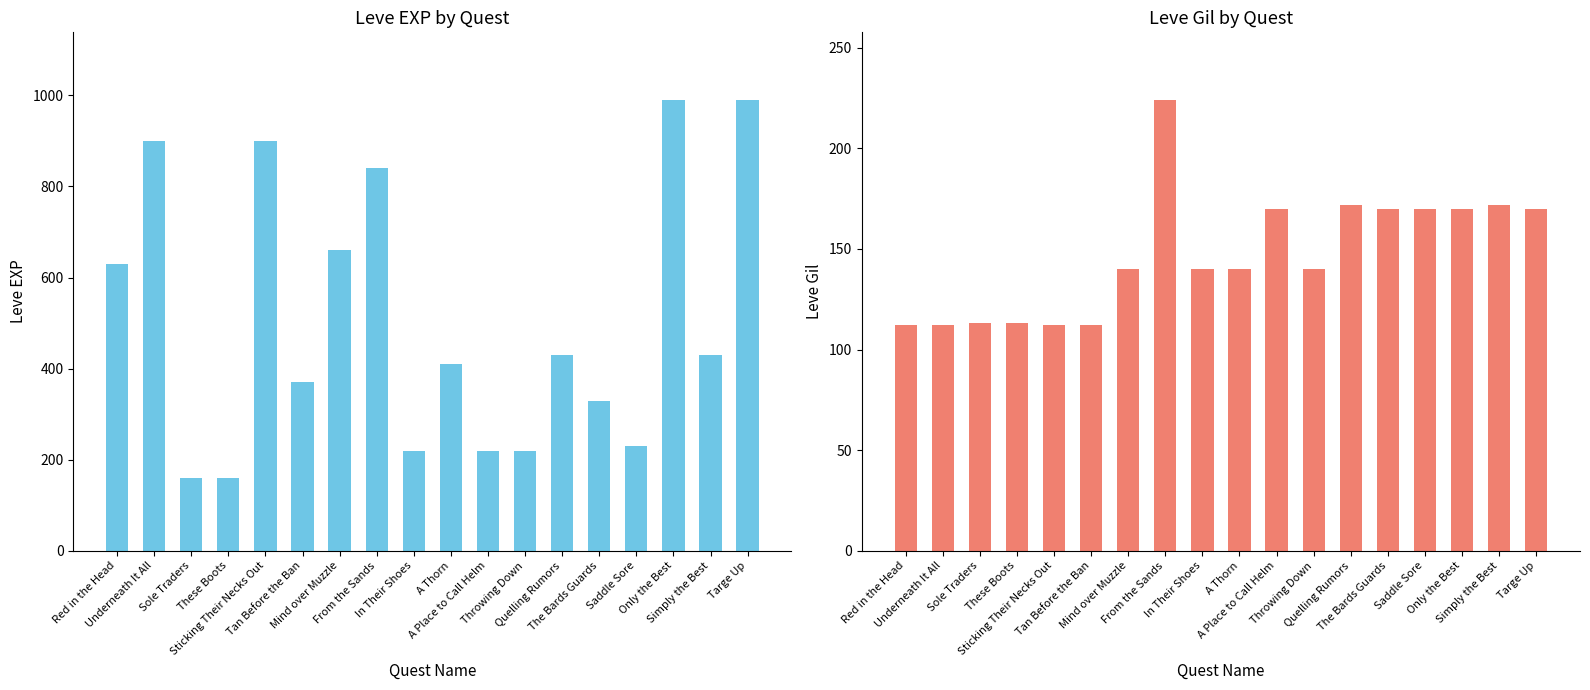

List the series in order of their peak value, lowest first.

Leve Gil, Leve EXP